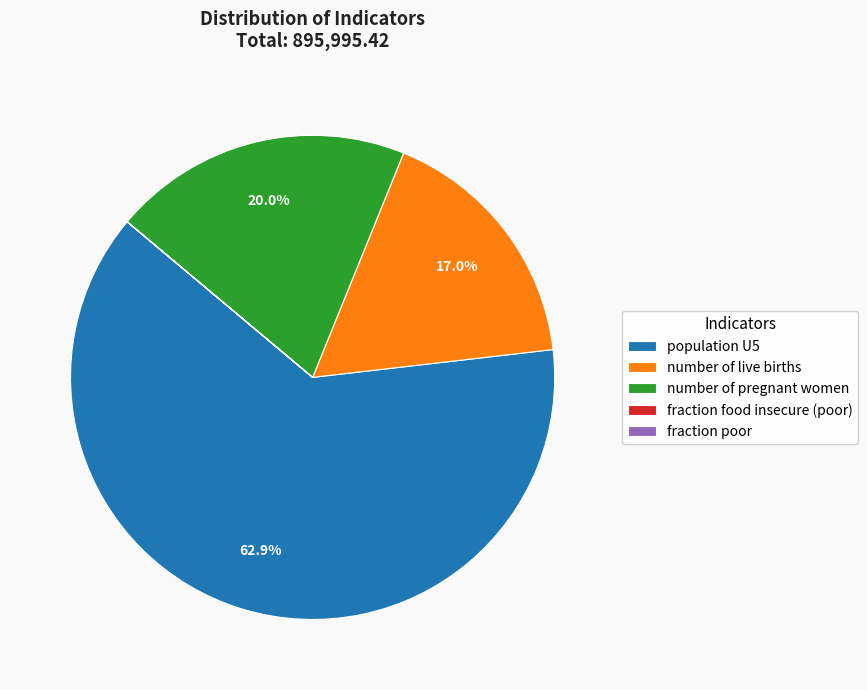

What percentage is the number of pregnant women slice, to the nearest percent?

20%